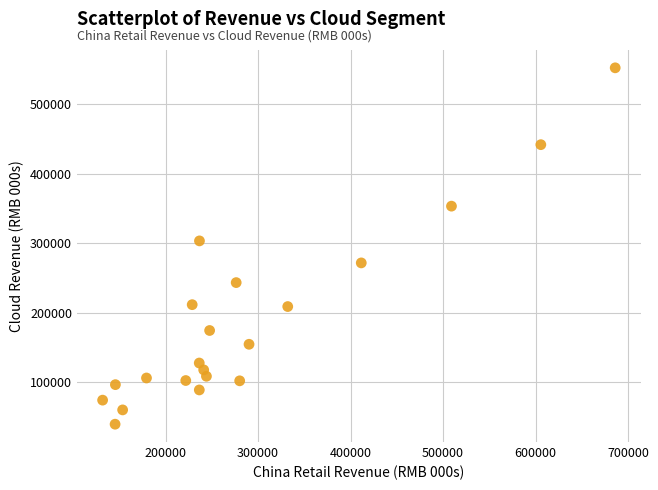

What Y value in the scatter plot is closest to 295890?

303244.7